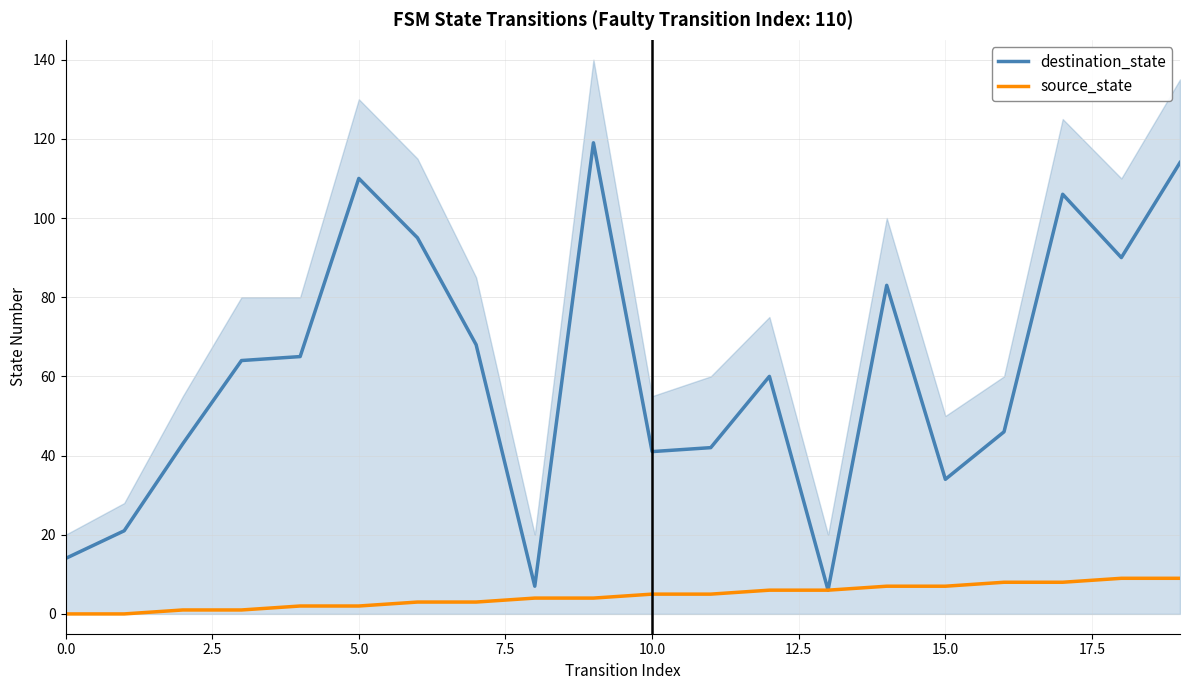

At which label does source_state first exceed 5?

12